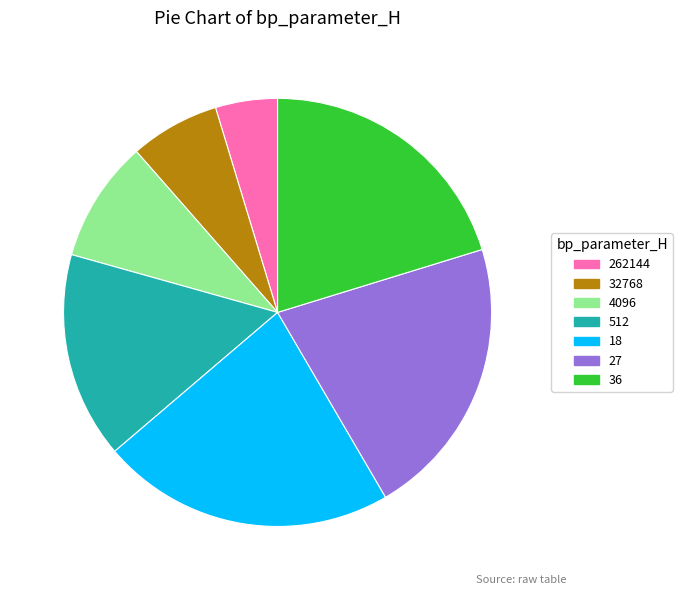

Do 512 and 18 together represent more than half of the pie?

No